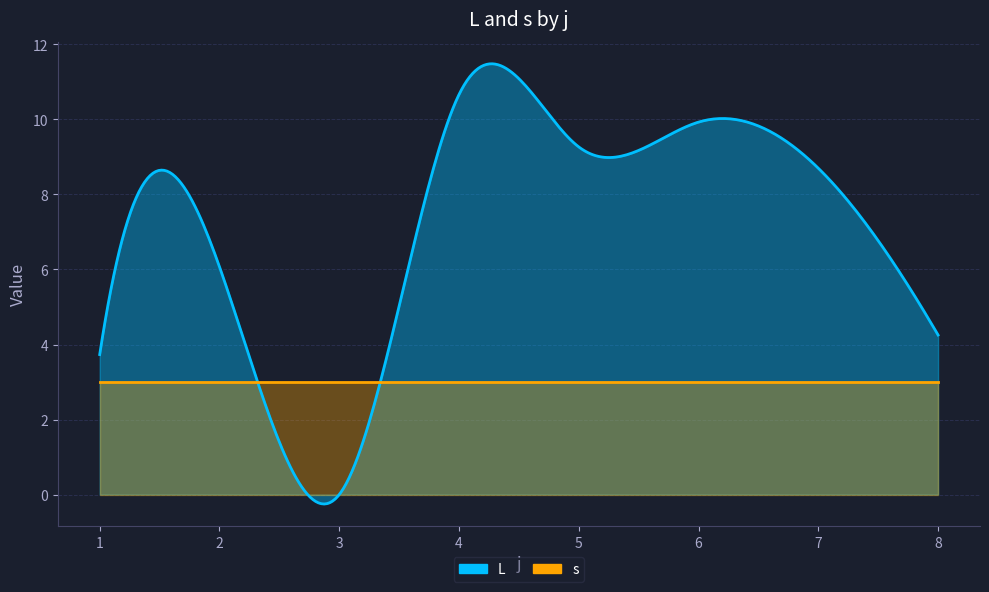

Rank the series at 7 from lowest to highest value.

s_val, L_mean